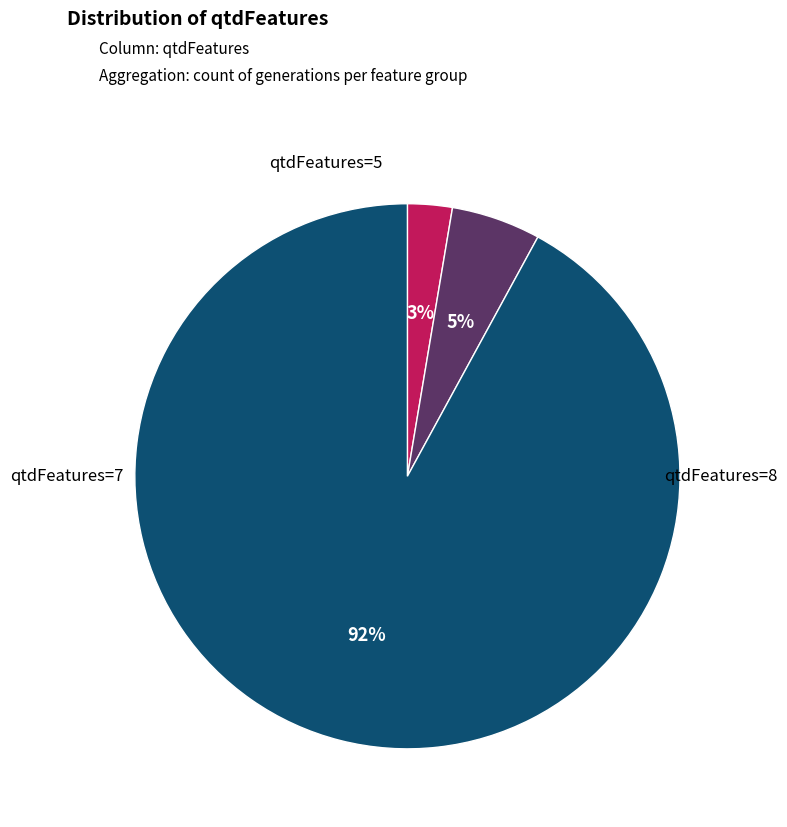

To the nearest percent, what is the average slice percentage?

33%